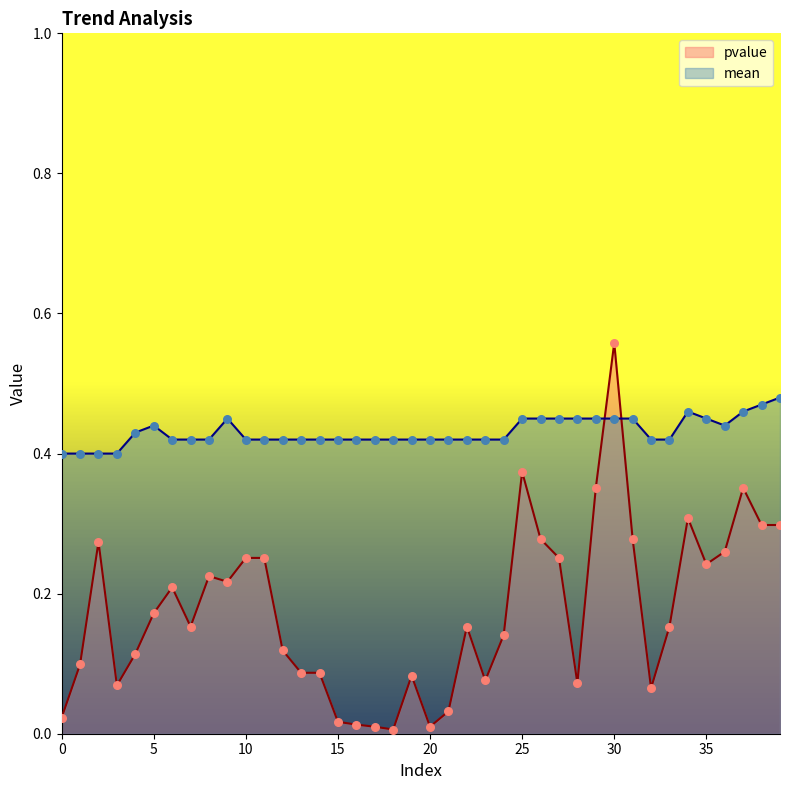

At how many categories does at least one series exceed 0?

40